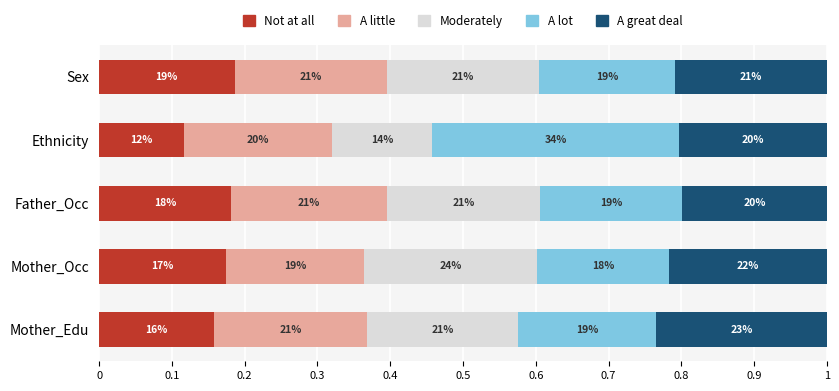

What are all the series names shown in the legend?

Not at all, A little, Moderately, A lot, A great deal